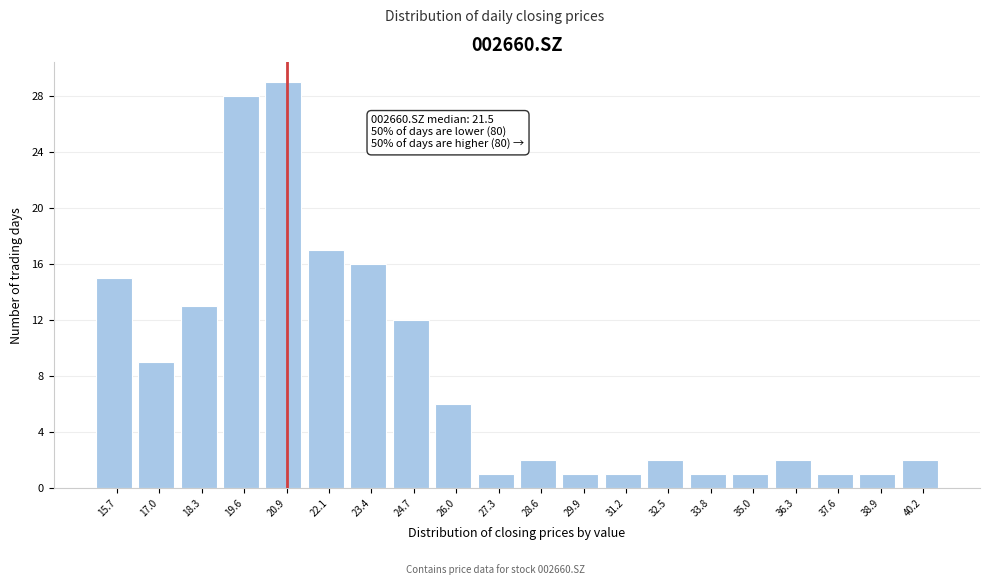

Reading right to left, transcribe all the data shown in this chart.

2	1	1	2	1	1	2	1	1	2	1	6	12	16	17	29	28	13	9	15